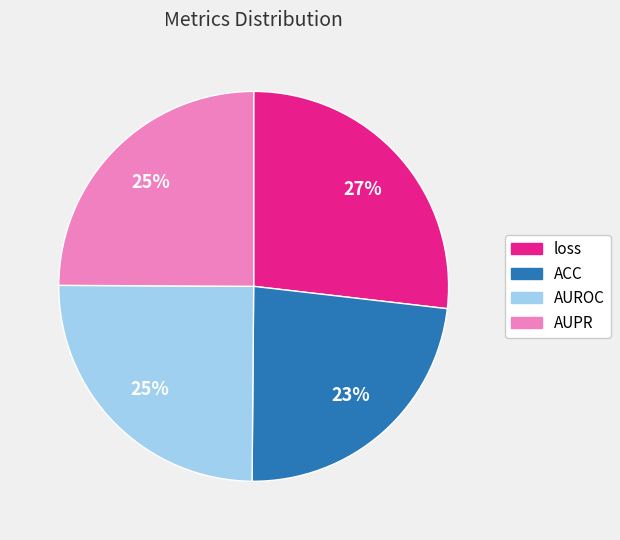

To the nearest percent, what portion does ACC represent?

23%